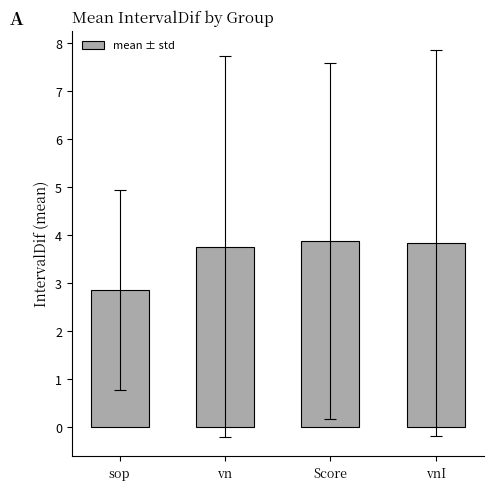

What is the approximate value at sop?

2.9